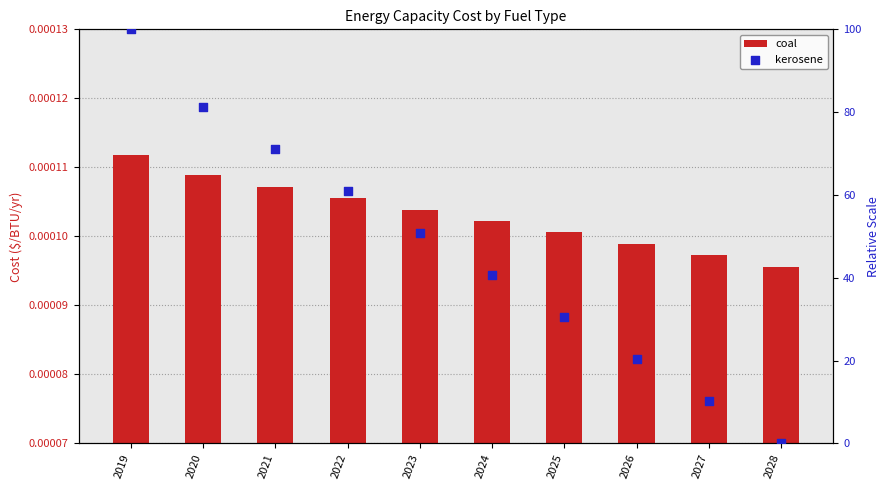

Which series has the widest spread of Y values?

kerosene